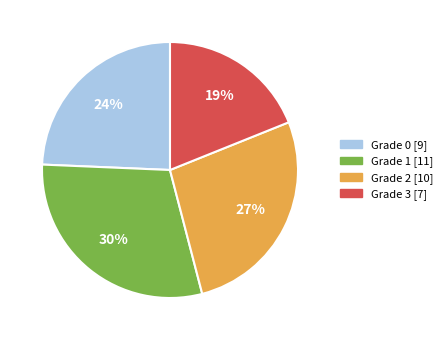

How many slices are in this pie chart?

4